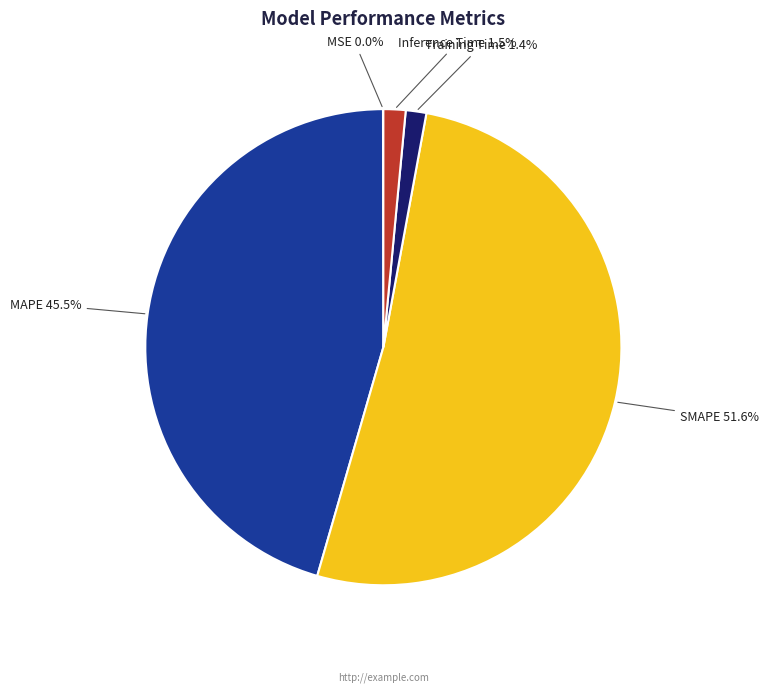

True or false: SMAPE accounts for 52% of the total.

True